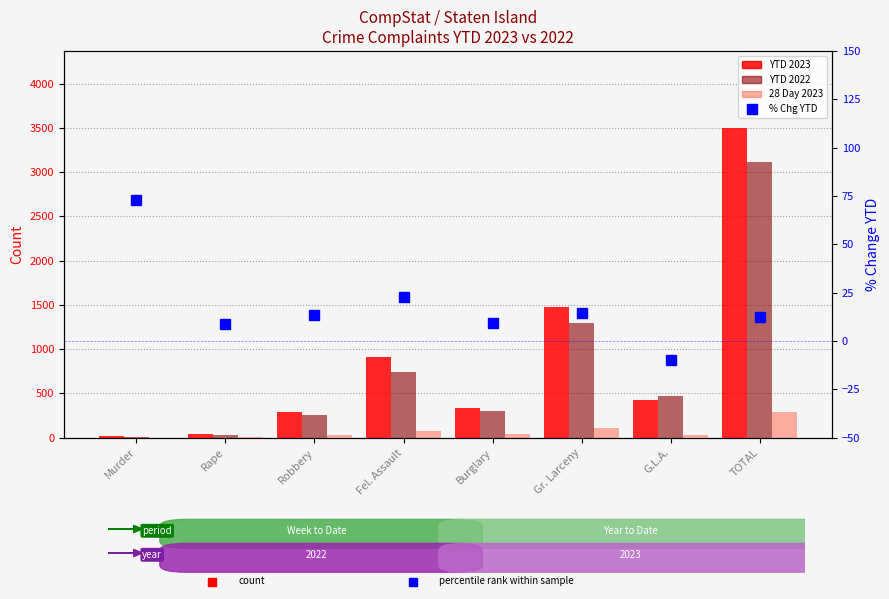

Does the chart contain any negative values?

Yes